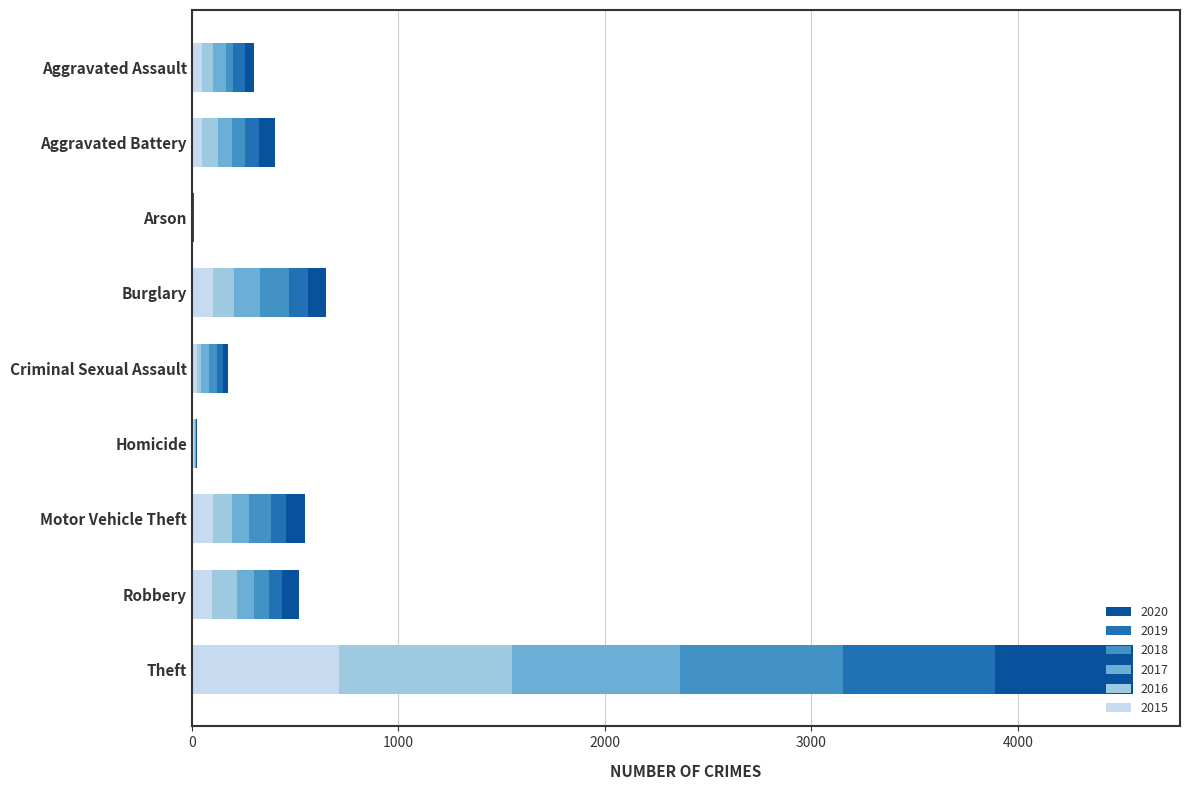

The 2015 series shows 104 at Burglary. True or false?

True